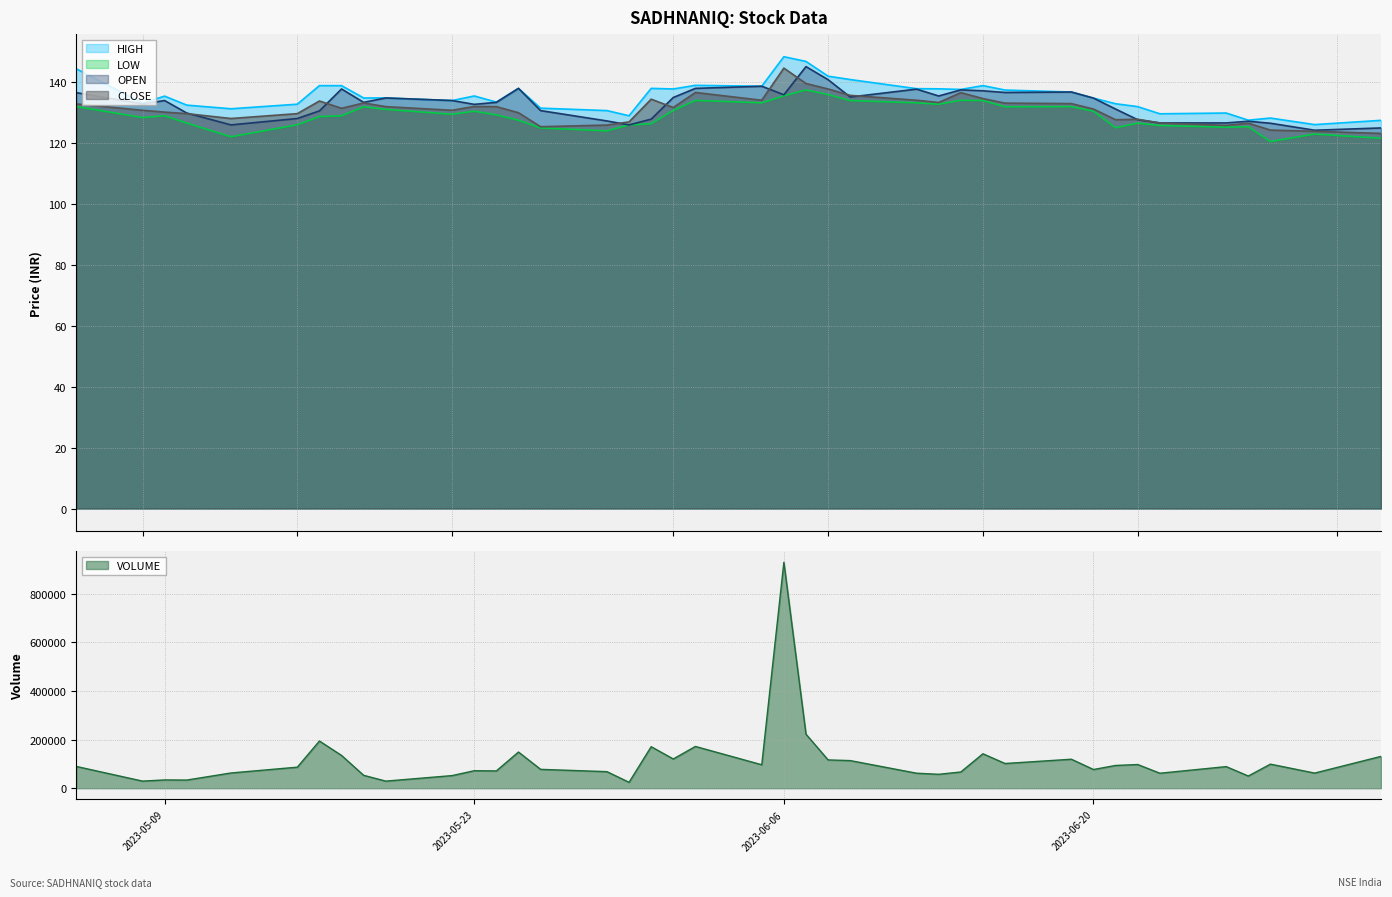

Reading left to right, extract all data points from this chart.

VOLUME: 2023-05-05=89648.0	2023-05-08=29207.0	2023-05-09=34041.0	2023-05-10=33474.0	2023-05-12=62614.0	2023-05-15=86502.0	2023-05-16=194066.0	2023-05-17=134703.0	2023-05-18=52942.0	2023-05-19=29128.0	2023-05-22=51878.0	2023-05-23=71911.0	2023-05-24=71100.0	2023-05-25=148769.0	2023-05-26=77579.0	2023-05-29=68064.0	2023-05-30=24260.0	2023-05-31=170735.0	2023-06-01=120242.0	2023-06-02=171782.0	2023-06-05=96414.0	2023-06-06=929266.0	2023-06-07=222139.0	2023-06-08=116353.0	2023-06-09=113578.0	2023-06-12=61662.0	2023-06-13=57187.0	2023-06-14=66690.0	2023-06-15=141619.0	2023-06-16=101570.0	2023-06-19=119175.0	2023-06-20=76862.0	2023-06-21=93553.0	2023-06-22=97377.0	2023-06-23=61559.0	2023-06-26=88776.0	2023-06-27=50070.0	2023-06-28=98943.0	2023-06-30=62159.0	2023-07-03=130850.0
HIGH: 2023-05-05=144.4	2023-05-08=133.2	2023-05-09=135.4	2023-05-10=132.5	2023-05-12=131.3	2023-05-15=132.8	2023-05-16=138.9	2023-05-17=138.9	2023-05-18=134.8	2023-05-19=134.8	2023-05-22=134.0	2023-05-23=135.5	2023-05-24=133.5	2023-05-25=138.0	2023-05-26=131.5	2023-05-29=130.7	2023-05-30=129.0	2023-05-31=138.0	2023-06-01=137.8	2023-06-02=139.0	2023-06-05=138.7	2023-06-06=148.4	2023-06-07=146.8	2023-06-08=142.0	2023-06-09=140.9	2023-06-12=137.9	2023-06-13=137.8	2023-06-14=137.7	2023-06-15=138.9	2023-06-16=137.4	2023-06-19=136.8	2023-06-20=134.8	2023-06-21=132.9	2023-06-22=132.0	2023-06-23=129.7	2023-06-26=129.9	2023-06-27=127.5	2023-06-28=128.2	2023-06-30=126.1	2023-07-03=127.5
LOW: 2023-05-05=132.1	2023-05-08=128.4	2023-05-09=129.0	2023-05-10=126.6	2023-05-12=122.1	2023-05-15=126.0	2023-05-16=128.8	2023-05-17=129.0	2023-05-18=131.9	2023-05-19=131.1	2023-05-22=129.5	2023-05-23=130.5	2023-05-24=129.3	2023-05-25=127.5	2023-05-26=125.0	2023-05-29=124.0	2023-05-30=126.0	2023-05-31=126.4	2023-06-01=130.8	2023-06-02=134.1	2023-06-05=133.2	2023-06-06=135.6	2023-06-07=137.5	2023-06-08=135.9	2023-06-09=134.0	2023-06-12=133.2	2023-06-13=132.8	2023-06-14=134.1	2023-06-15=134.0	2023-06-16=131.9	2023-06-19=132.0	2023-06-20=130.5	2023-06-21=125.0	2023-06-22=126.6	2023-06-23=125.8	2023-06-26=125.2	2023-06-27=125.4	2023-06-28=120.5	2023-06-30=123.0	2023-07-03=121.6
OPEN: 2023-05-05=136.6	2023-05-08=132.9	2023-05-09=134.0	2023-05-10=129.9	2023-05-12=126.0	2023-05-15=128.1	2023-05-16=130.6	2023-05-17=137.8	2023-05-18=133.4	2023-05-19=134.8	2023-05-22=134.0	2023-05-23=132.8	2023-05-24=133.4	2023-05-25=138.0	2023-05-26=130.7	2023-05-29=127.3	2023-05-30=126.0	2023-05-31=127.9	2023-06-01=135.0	2023-06-02=138.0	2023-06-05=138.7	2023-06-06=135.9	2023-06-07=145.2	2023-06-08=140.8	2023-06-09=135.2	2023-06-12=137.8	2023-06-13=135.5	2023-06-14=137.5	2023-06-15=137.2	2023-06-16=136.7	2023-06-19=136.8	2023-06-20=134.8	2023-06-21=131.2	2023-06-22=127.7	2023-06-23=126.7	2023-06-26=126.7	2023-06-27=127.2	2023-06-28=126.5	2023-06-30=124.2	2023-07-03=125.0
CLOSE: 2023-05-05=132.9	2023-05-08=130.8	2023-05-09=130.2	2023-05-10=129.7	2023-05-12=128.1	2023-05-15=129.7	2023-05-16=133.8	2023-05-17=131.4	2023-05-18=133.2	2023-05-19=132.0	2023-05-22=130.8	2023-05-23=132.1	2023-05-24=132.0	2023-05-25=130.0	2023-05-26=125.4	2023-05-29=126.0	2023-05-30=127.0	2023-05-31=134.4	2023-06-01=131.7	2023-06-02=136.7	2023-06-05=134.1	2023-06-06=144.7	2023-06-07=139.6	2023-06-08=137.8	2023-06-09=135.7	2023-06-12=134.1	2023-06-13=133.3	2023-06-14=136.6	2023-06-15=134.7	2023-06-16=133.2	2023-06-19=133.0	2023-06-20=131.2	2023-06-21=127.7	2023-06-22=127.8	2023-06-23=126.7	2023-06-26=125.8	2023-06-27=126.5	2023-06-28=124.3	2023-06-30=123.9	2023-07-03=123.2